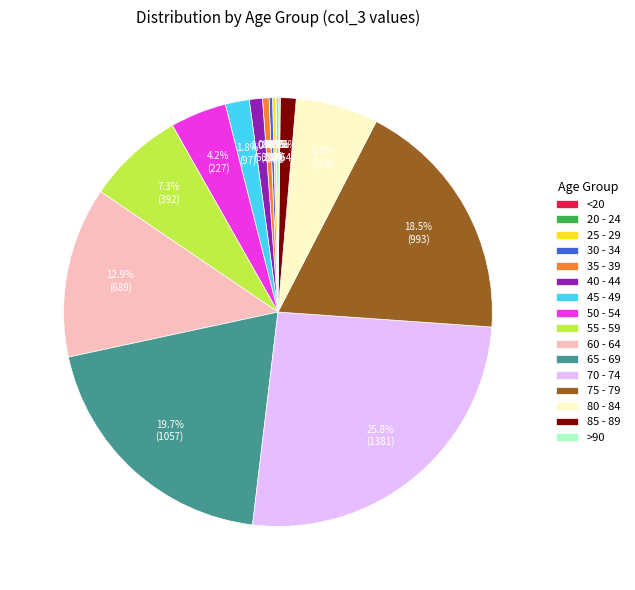

Between 50 - 54 and 35 - 39, which is larger?

50 - 54